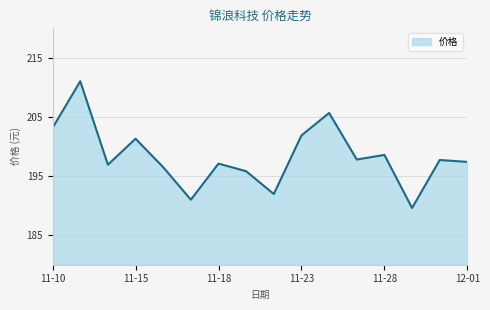

What is the greatest value displayed?

211.1